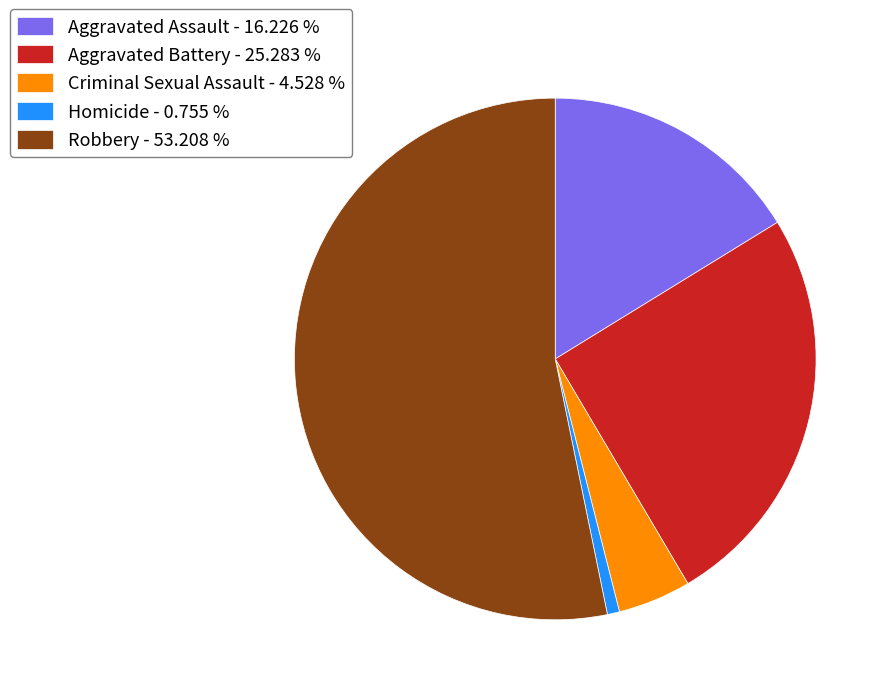

Does Robbery - 53.208 % represent more than half of the total?

Yes